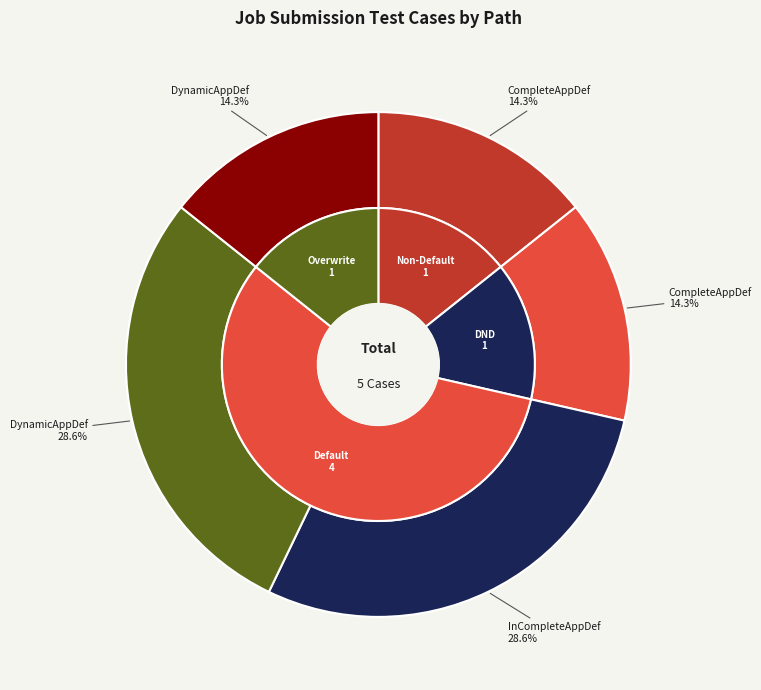

To the nearest percent, what is the average slice percentage?

20%